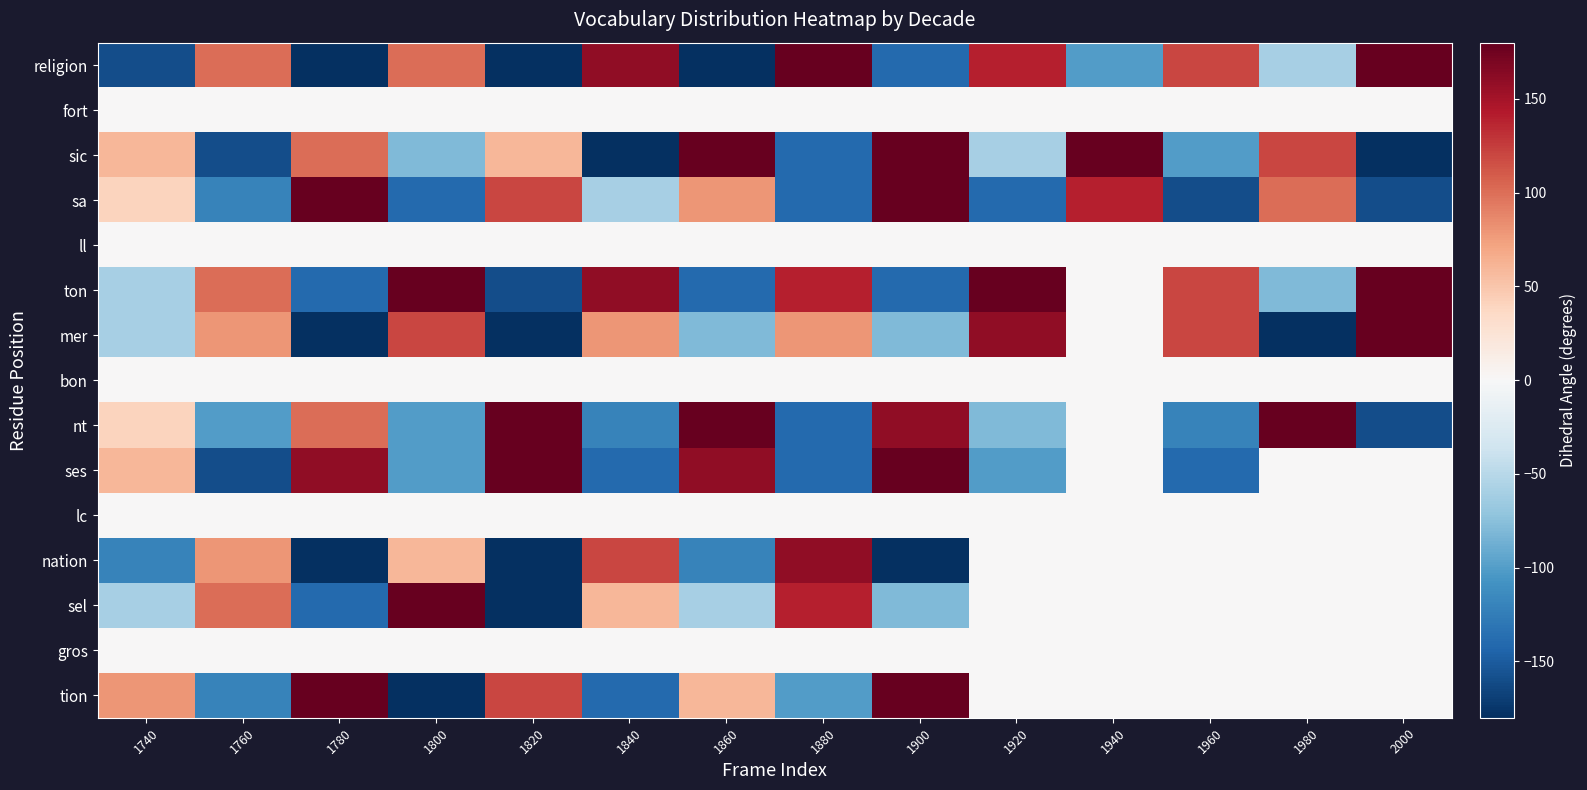

At 1800, list the series in order from smallest to largest.

tion, sa, nt, ses, sic, fort, ll, bon, lc, gros, nation, religion, mer, ton, sel